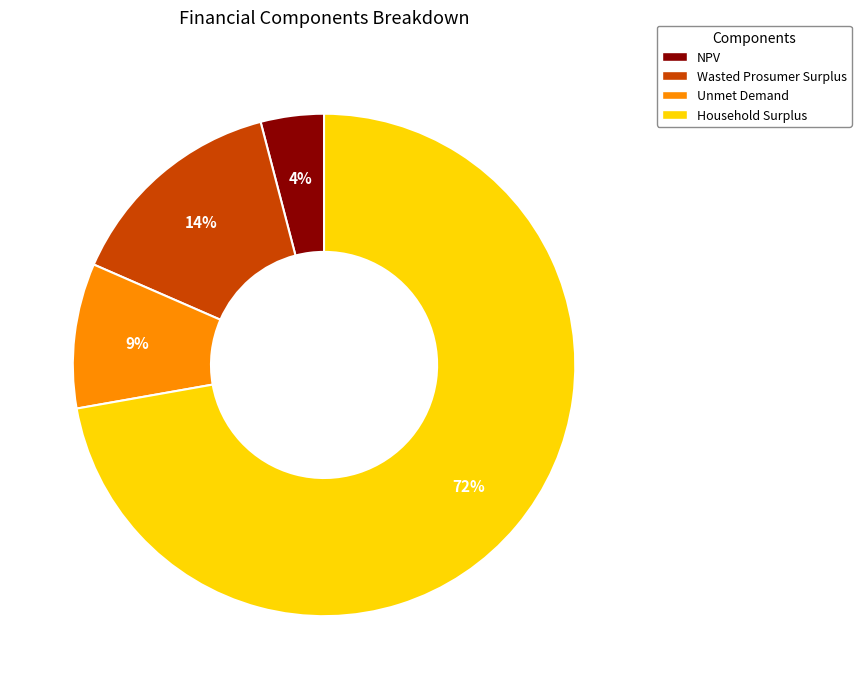

To the nearest percent, what percentage of the pie is Wasted Prosumer Surplus?

14%